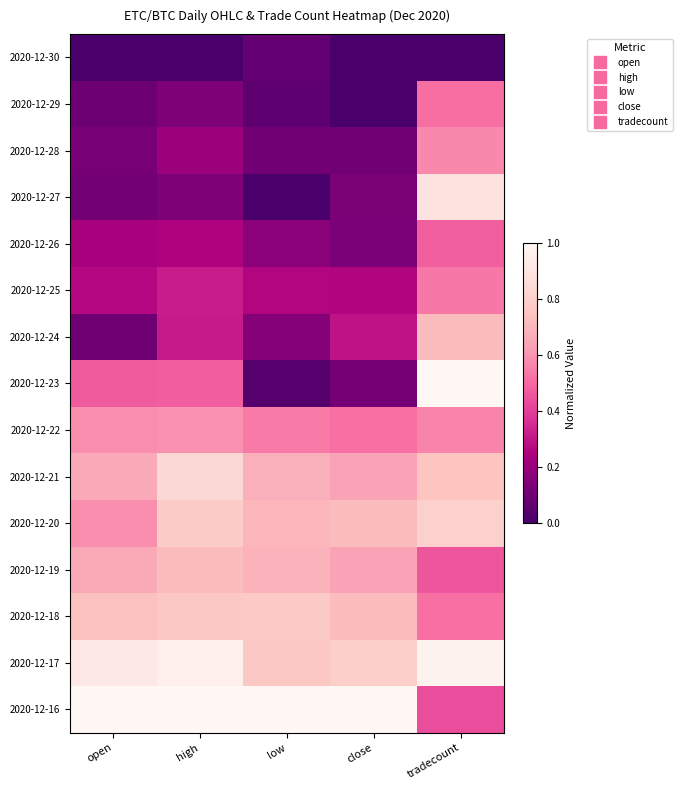

Which label corresponds to the smallest value in the chart?

open